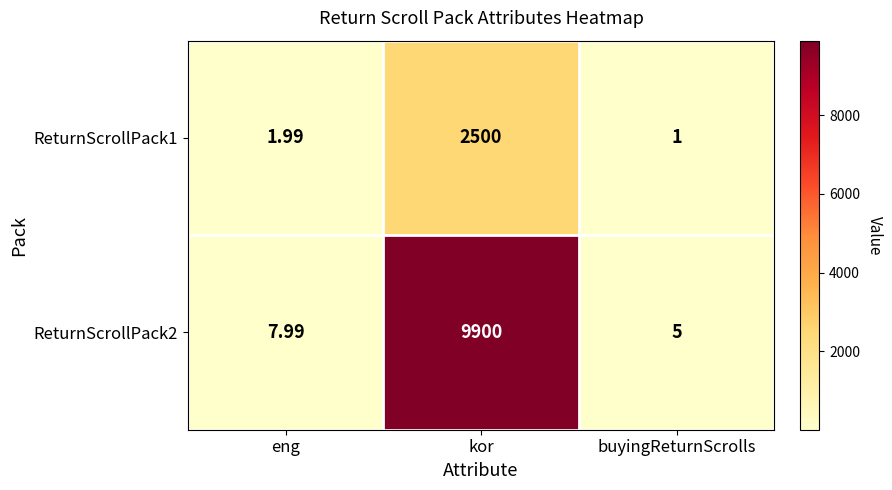

Which category has the lowest value across all series?

buyingReturnScrolls